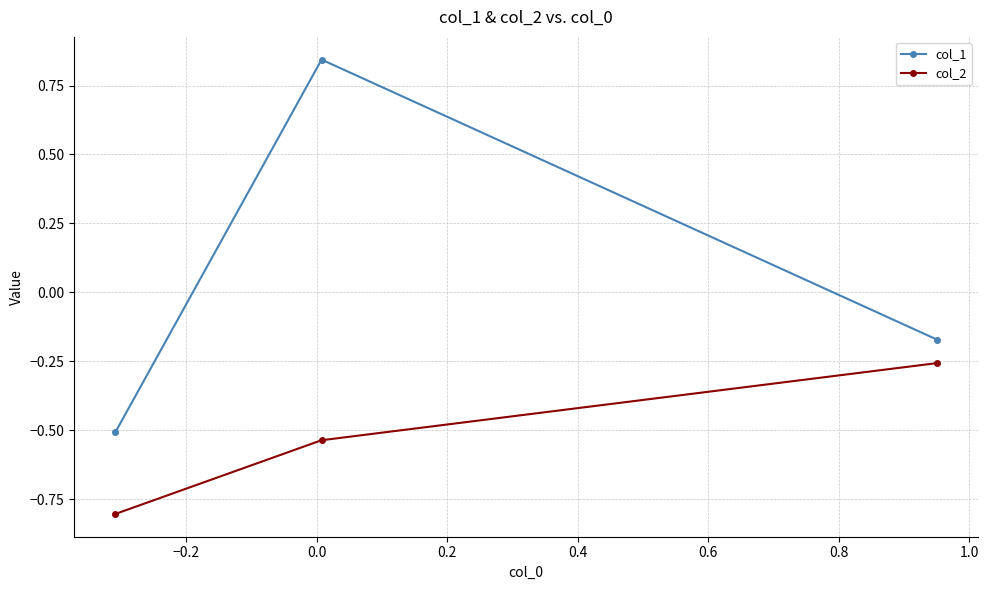

Which series has the widest spread of values?

col_1